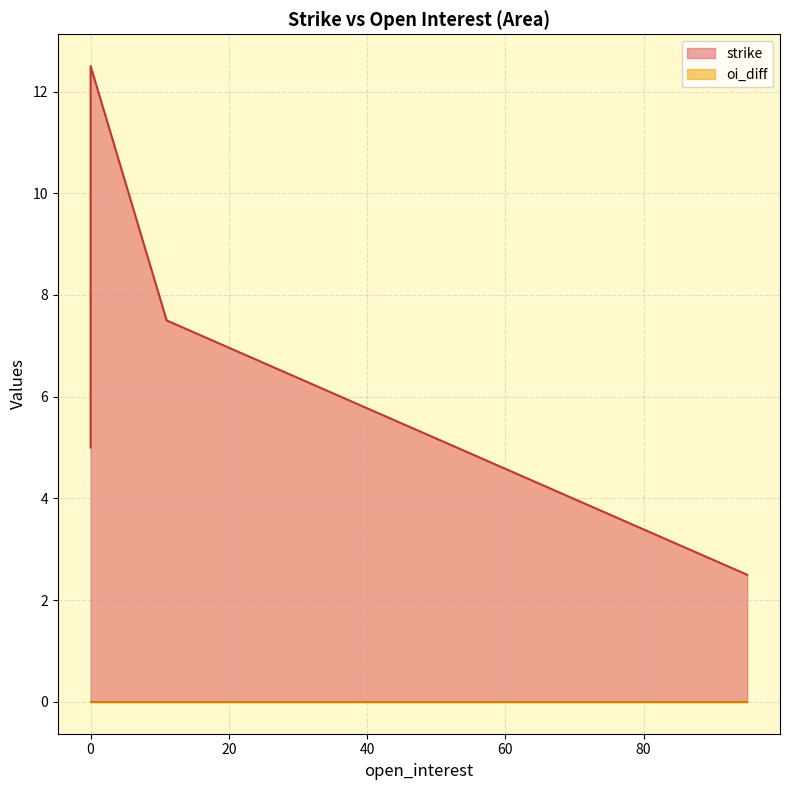

Which series changed the most between 0 and 0?

strike